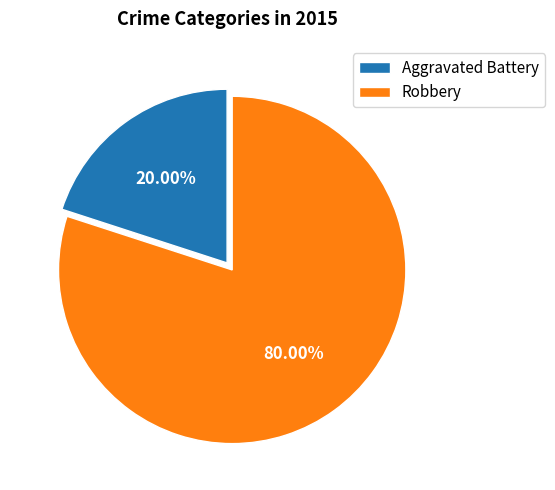

Do Robbery and Aggravated Battery together represent more than half of the pie?

Yes